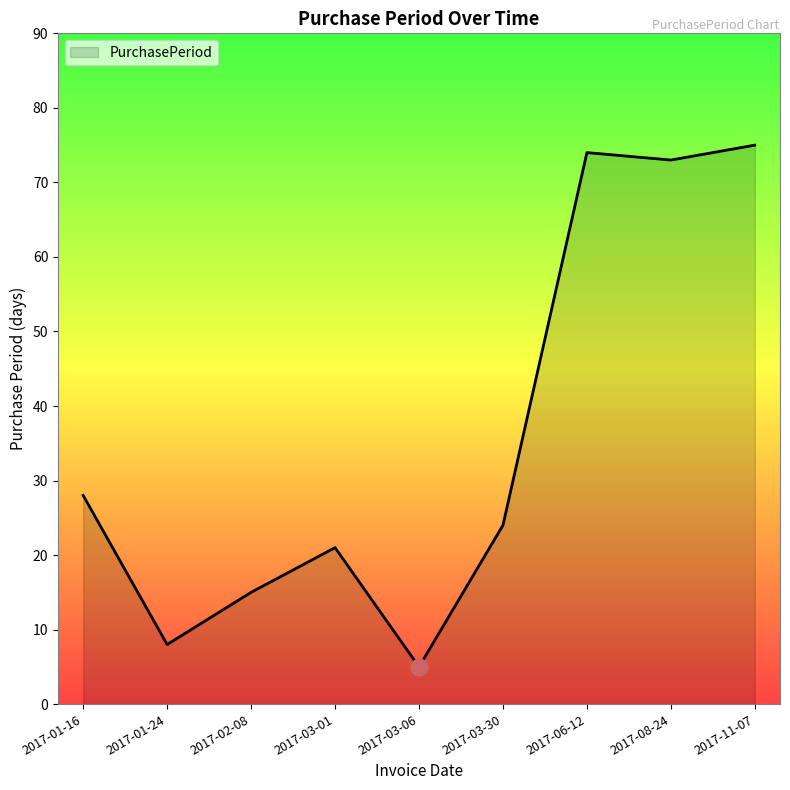

Which category has the lowest value across all series?

2017-03-06